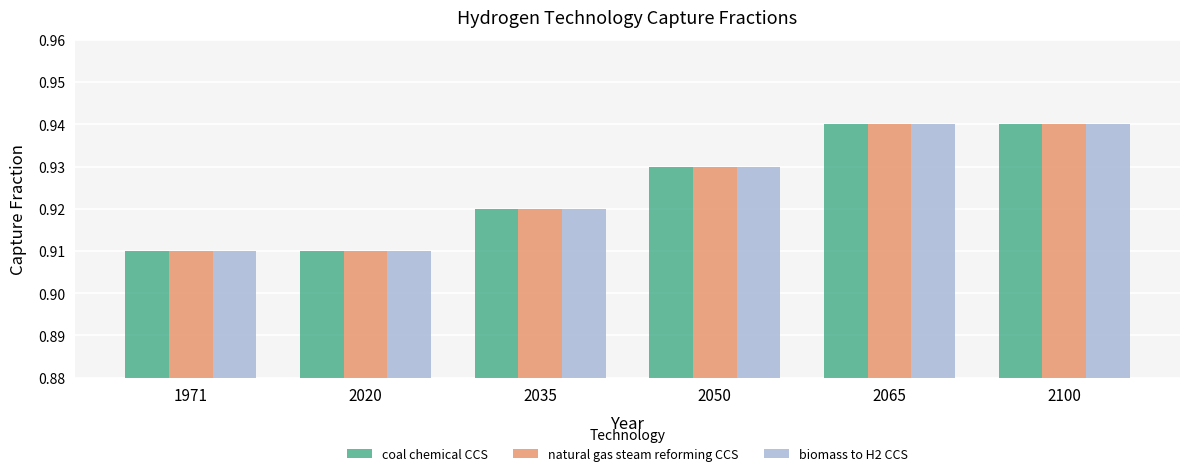

Is the value of coal chemical CCS at 2035 greater than the value of natural gas steam reforming CCS at 2100?

No